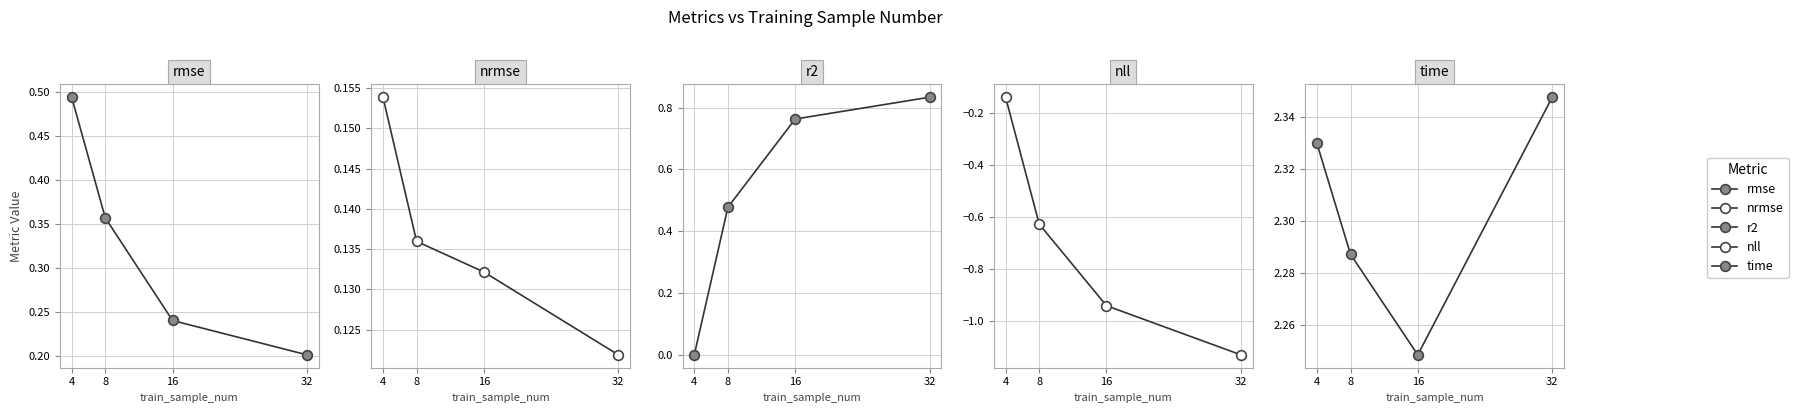

Which series changed the most between 16 and 32?

nll